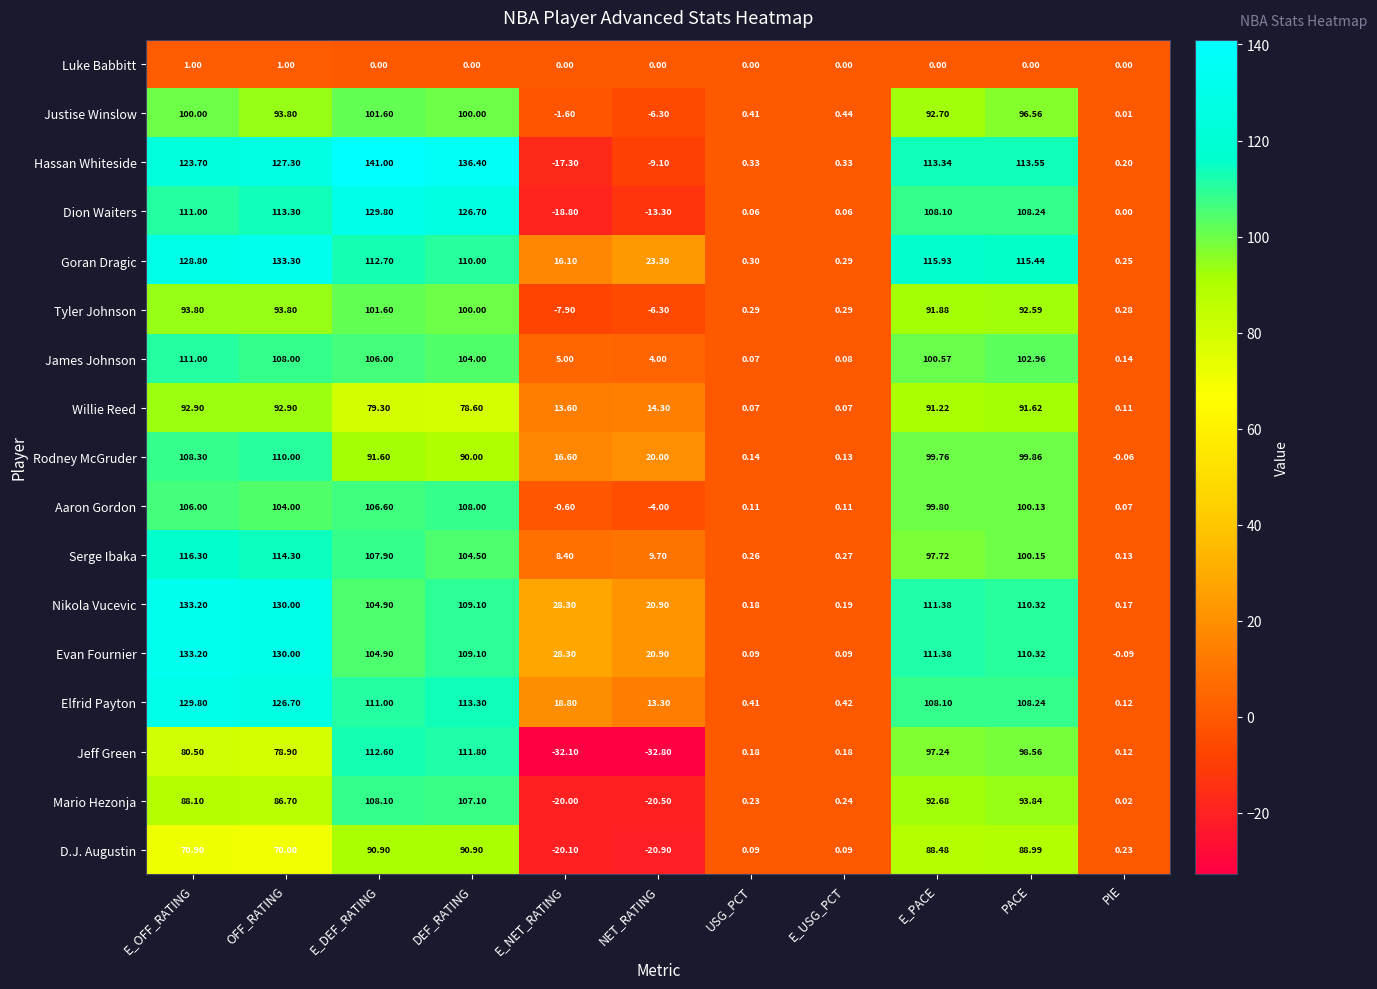

What is the spread (max minus min) of values at NET_RATING?

56.1